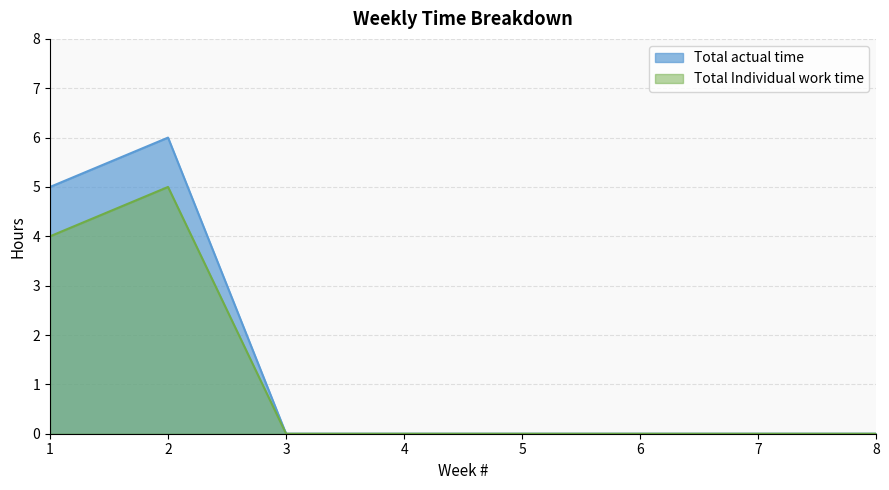

The Total Individual work time series shows 5 at 2. True or false?

True